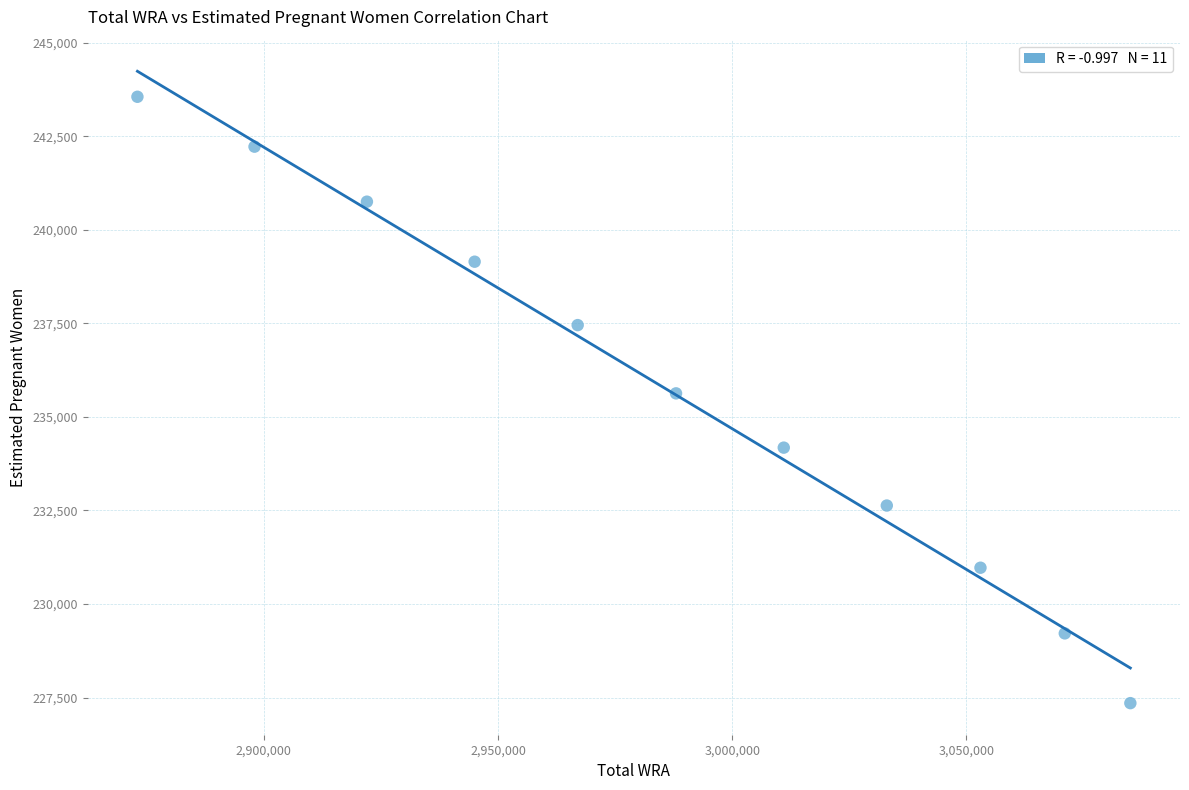

What is the range of X values (max minus min)?

212000.0